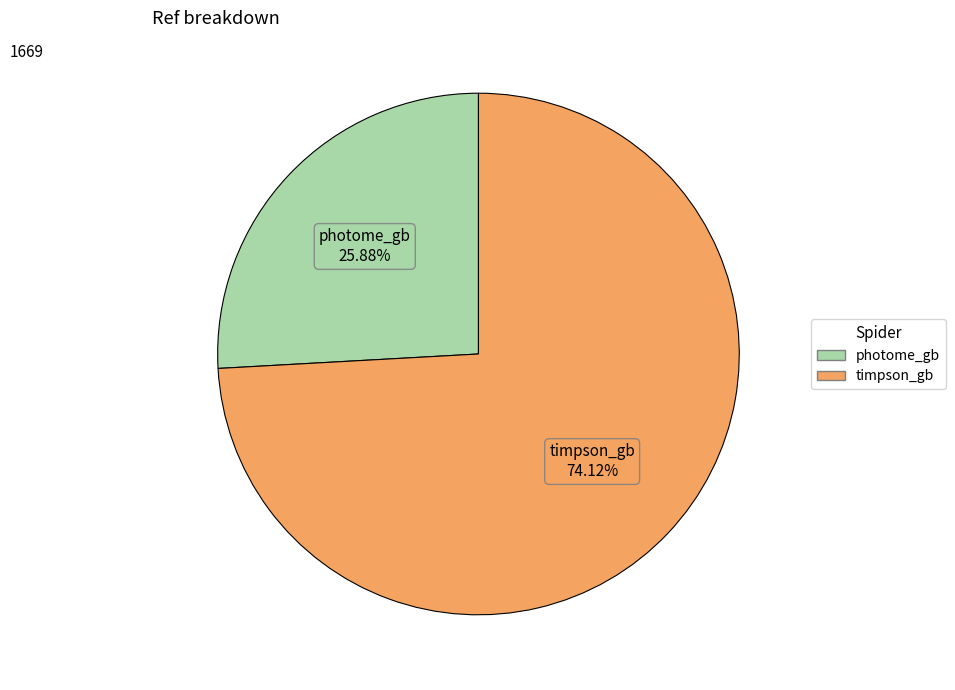

To the nearest percent, what portion does photome_gb represent?

26%